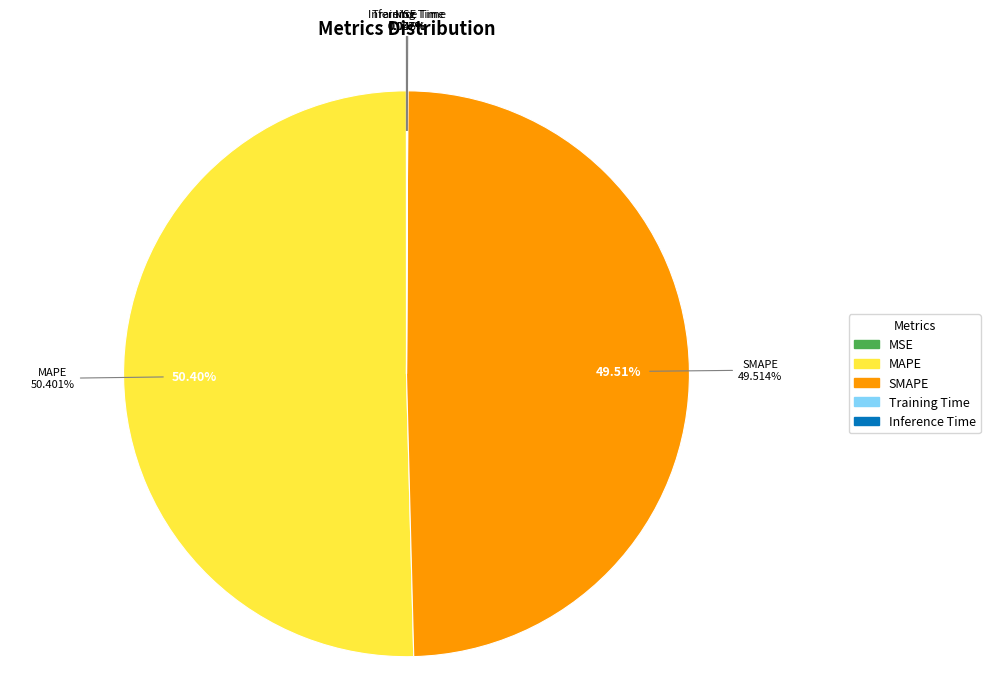

What is the smallest slice in the pie chart?

MSE